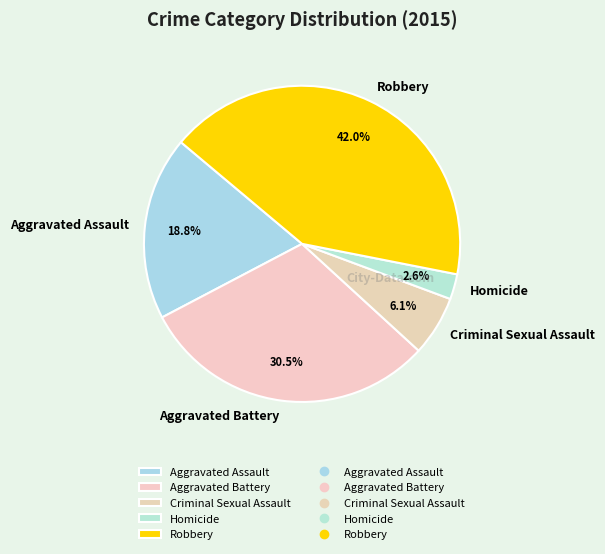

Does any single category account for the majority?

No